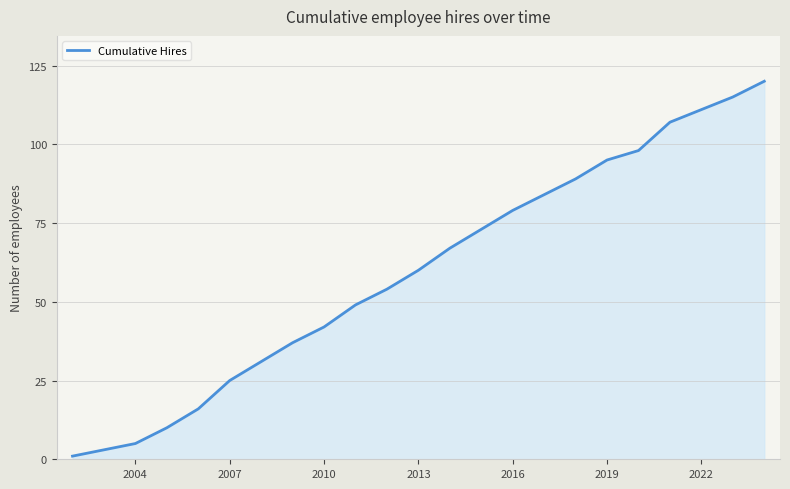

What is the difference between the maximum and minimum values?

119